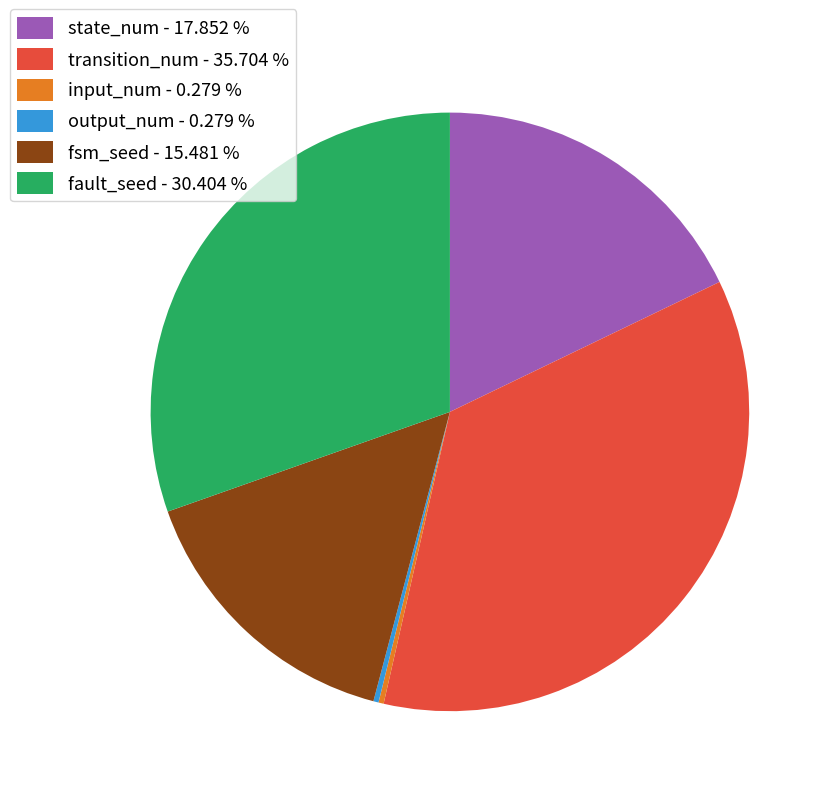

Is there a majority slice in this chart?

No